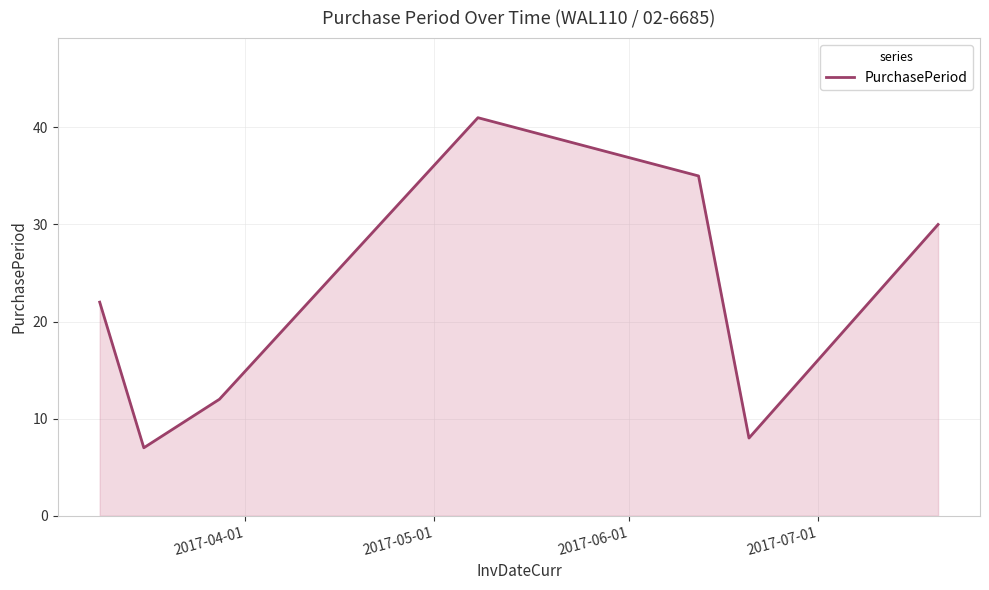

What is the average value?

22